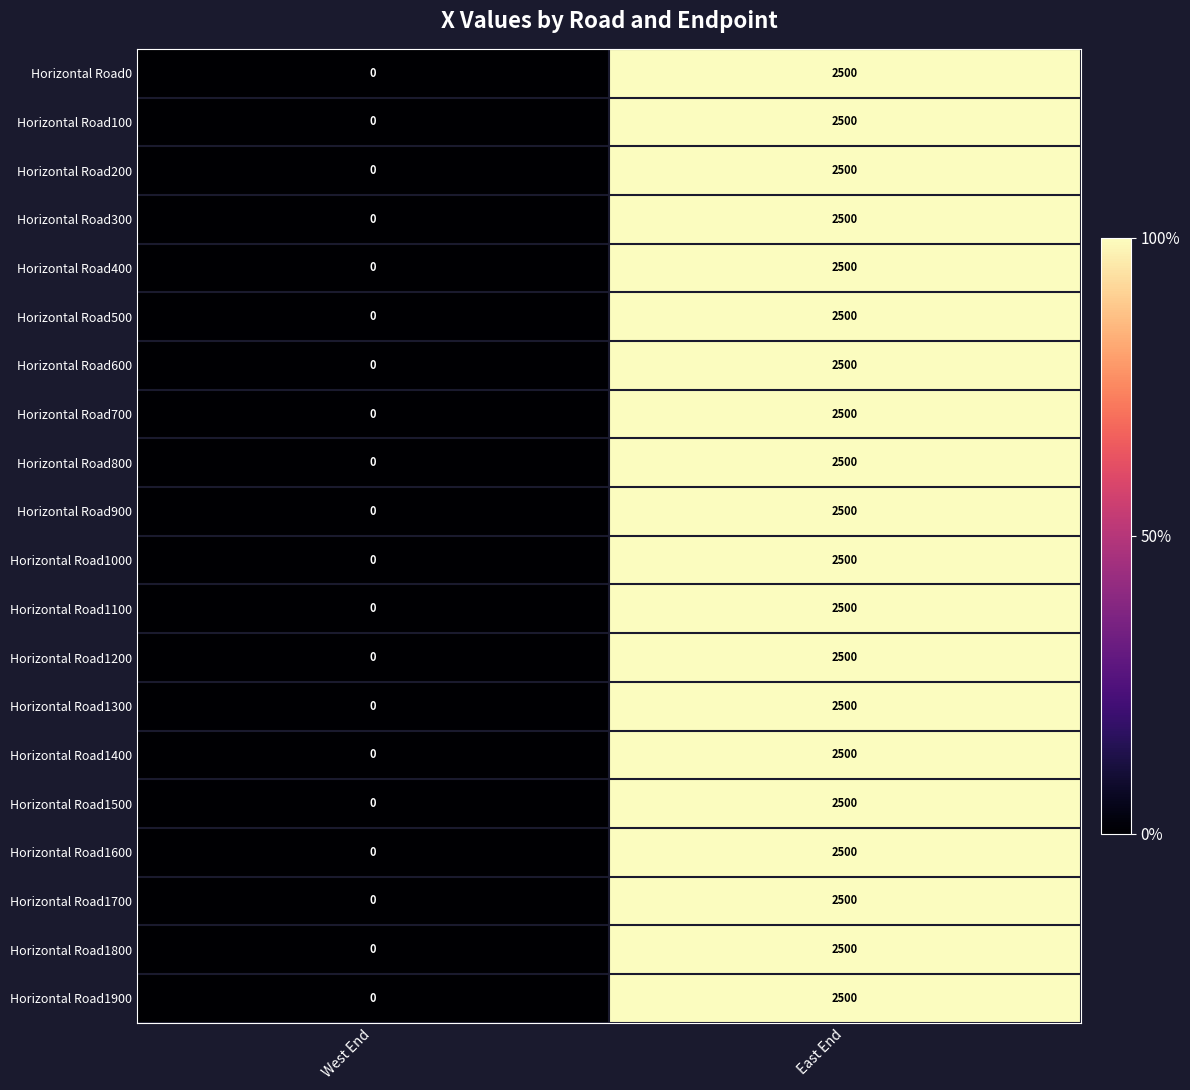

What is the total value across all series at East End?

50000